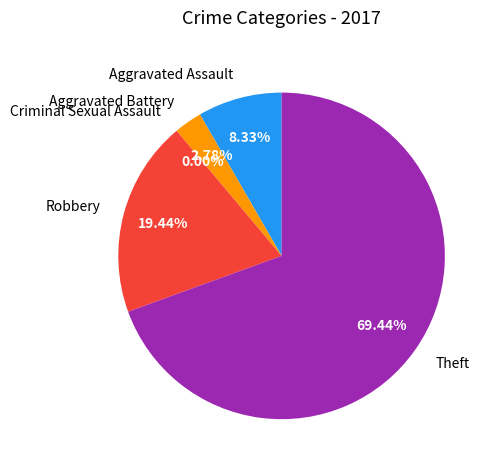

Which category has the smallest portion of the pie?

Criminal Sexual Assault